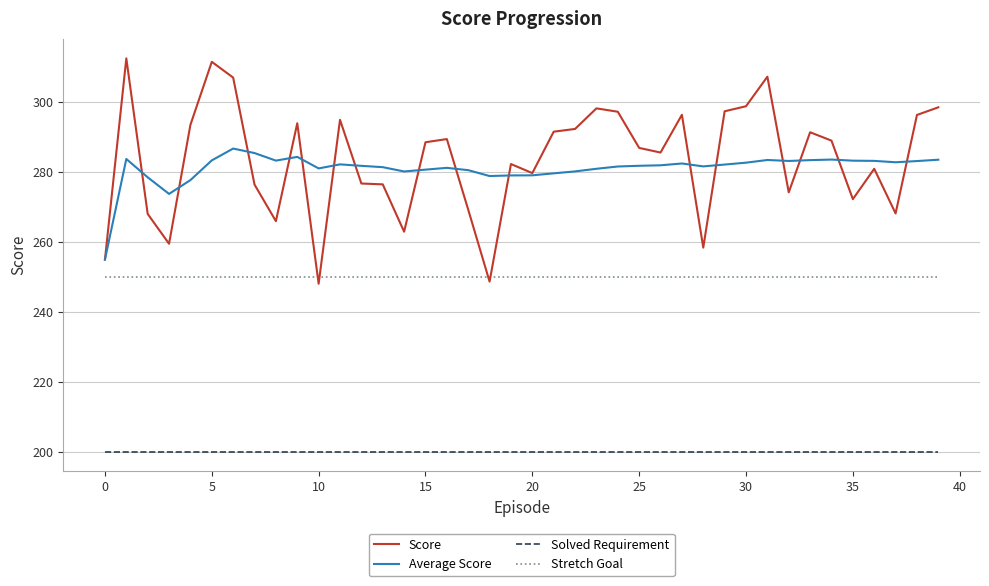

What is the smallest value displayed?

200.0